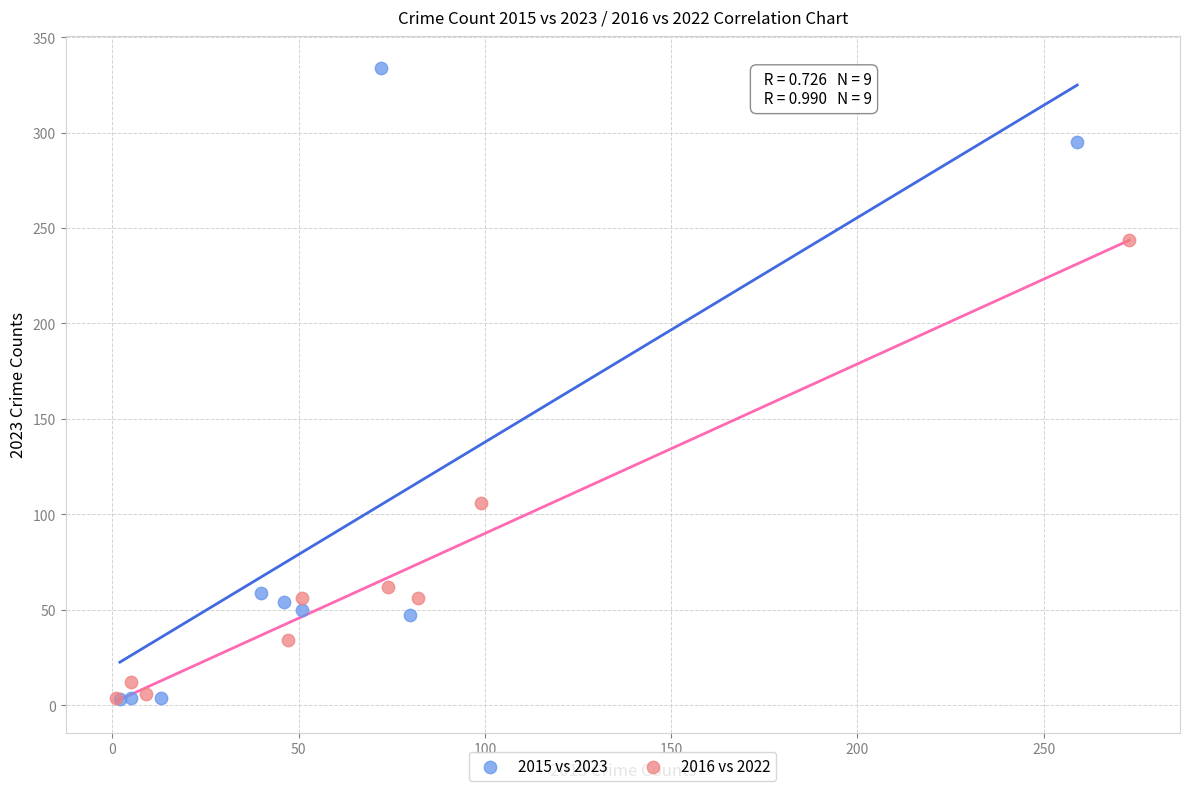

What are all the series names shown in the legend?

2015 vs 2023, 2016 vs 2022